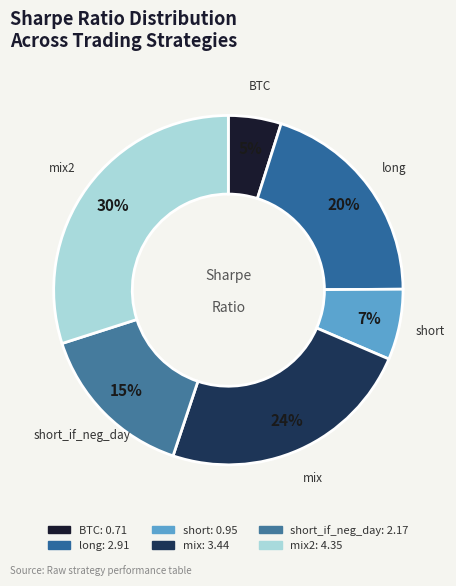

To the nearest percent, what is the average slice percentage?

17%